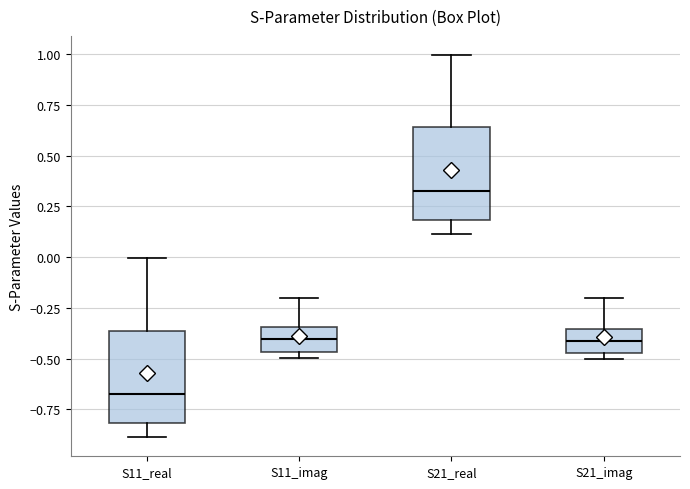

Reading left to right, transcribe this box plot: for each box, give where its median line is, the range the box spans, and where its two whiskers end, as read against the y-axis. The values are not printed on the chart, so give them approximately, as read against the axis.

S11_real: median -0.65, box -0.80 to -0.35, whiskers -0.90 to 0.00
S11_imag: median -0.40, box -0.45 to -0.35, whiskers -0.50 to -0.20
S21_real: median 0.35, box 0.20 to 0.65, whiskers 0.10 to 1.00
S21_imag: median -0.40, box -0.45 to -0.35, whiskers -0.50 to -0.20